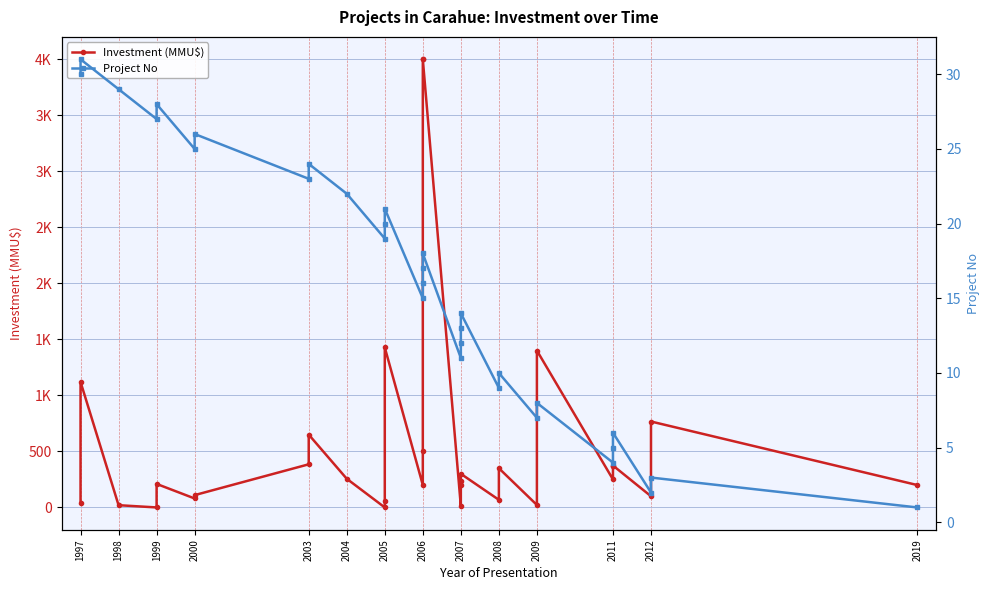

Is it true that Project No equals 8 at 2007?

False